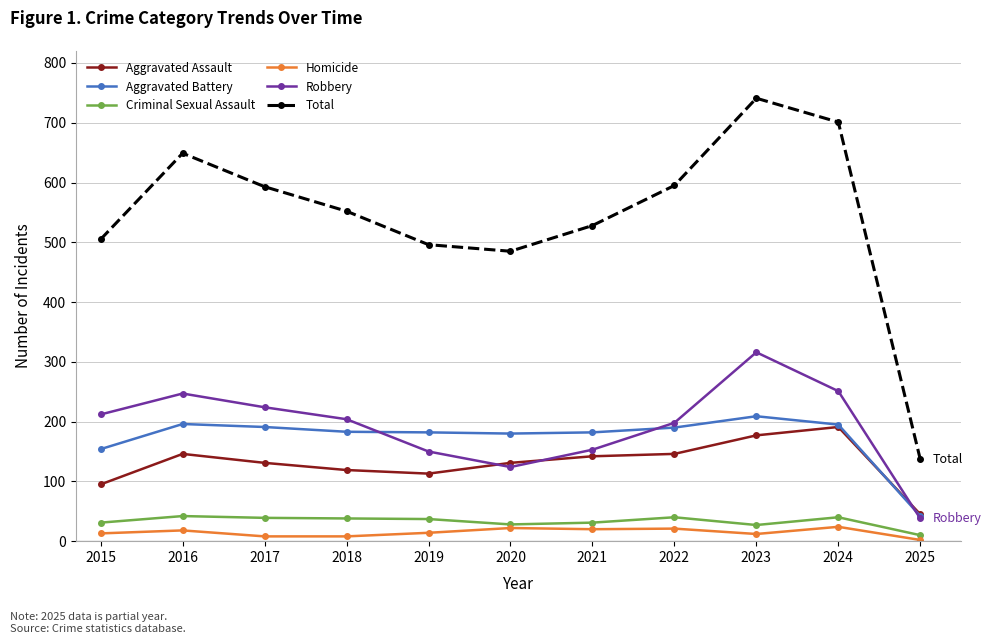

Count the number of data series in this chart.

6